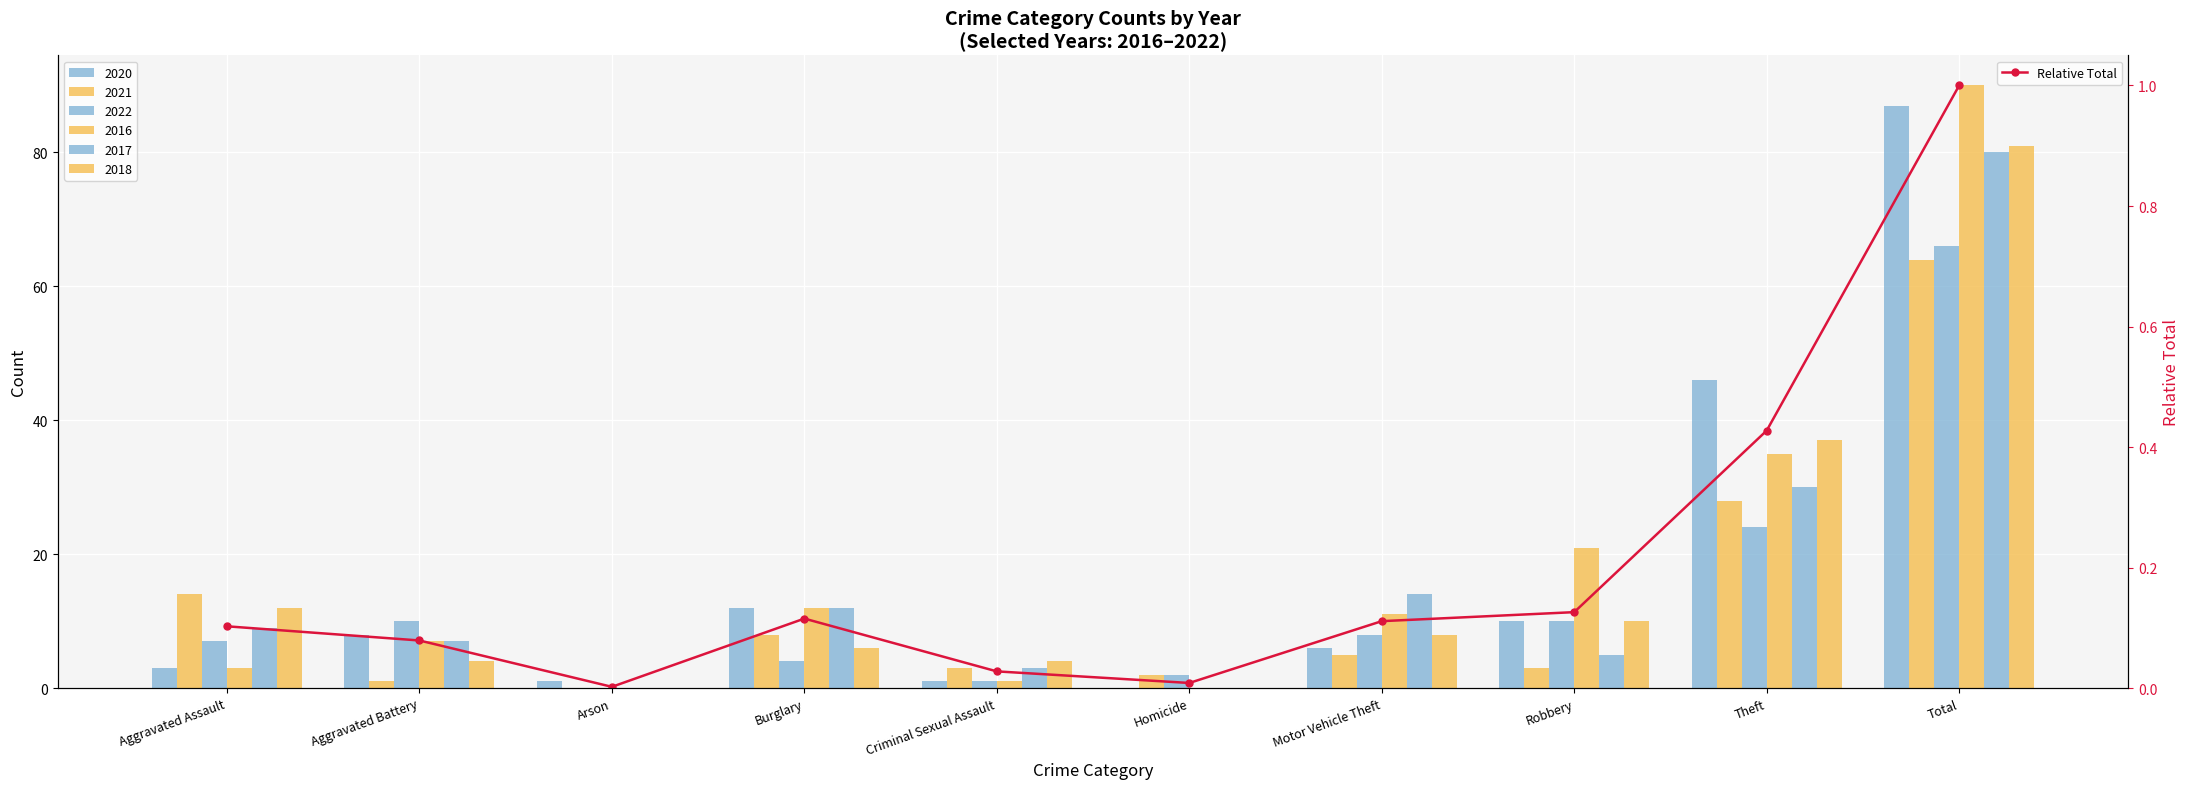

List the labels in order of value, smallest first.

Arson, Homicide, Criminal Sexual Assault, Aggravated Battery, Aggravated Assault, Motor Vehicle Theft, Burglary, Robbery, Theft, Total